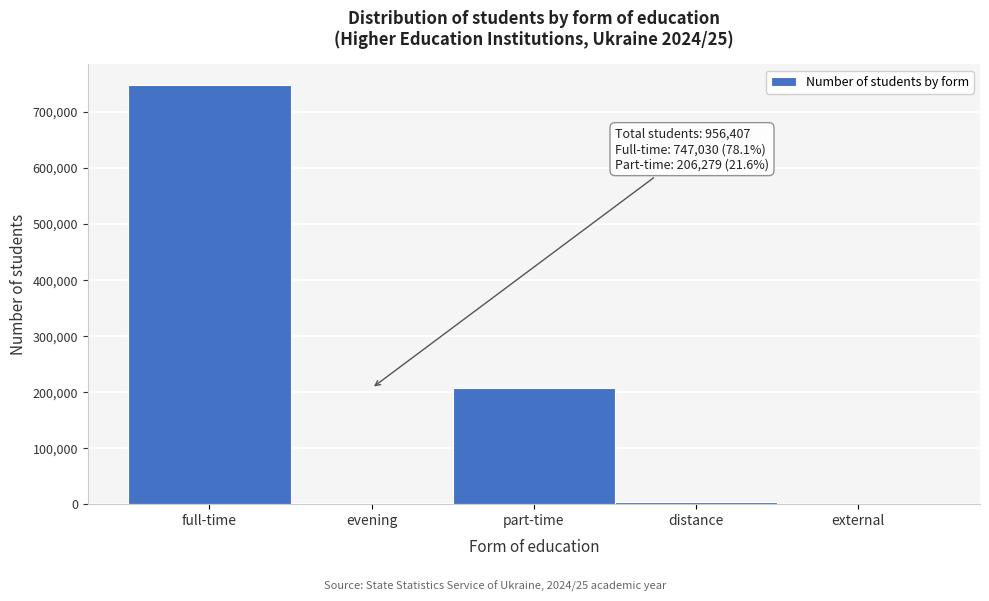

Which category has the highest value across all series?

full-time